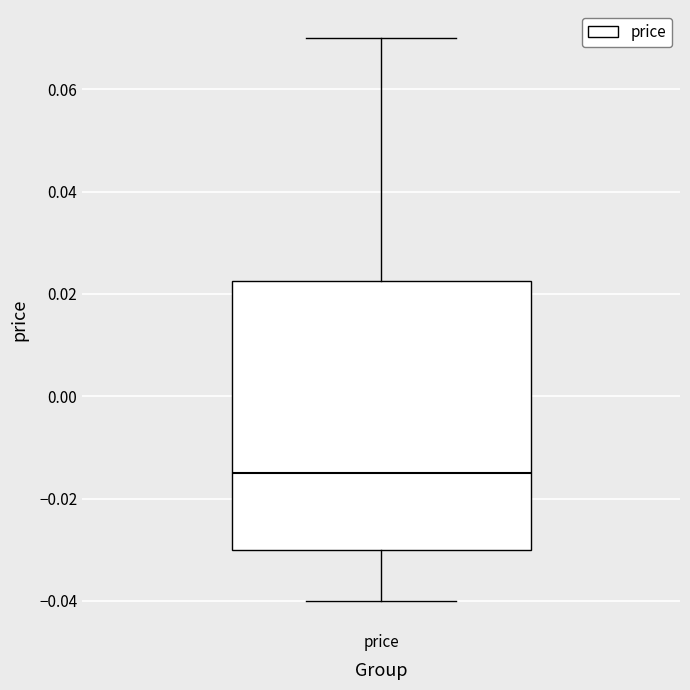

Transcribe this box plot: give where the median line is, the range the box spans, and where the two whiskers end, as read against the y-axis. The values are not printed on the chart, so give them approximately, as read against the axis.

median -0.014, box -0.030 to 0.022, whiskers -0.040 to 0.070